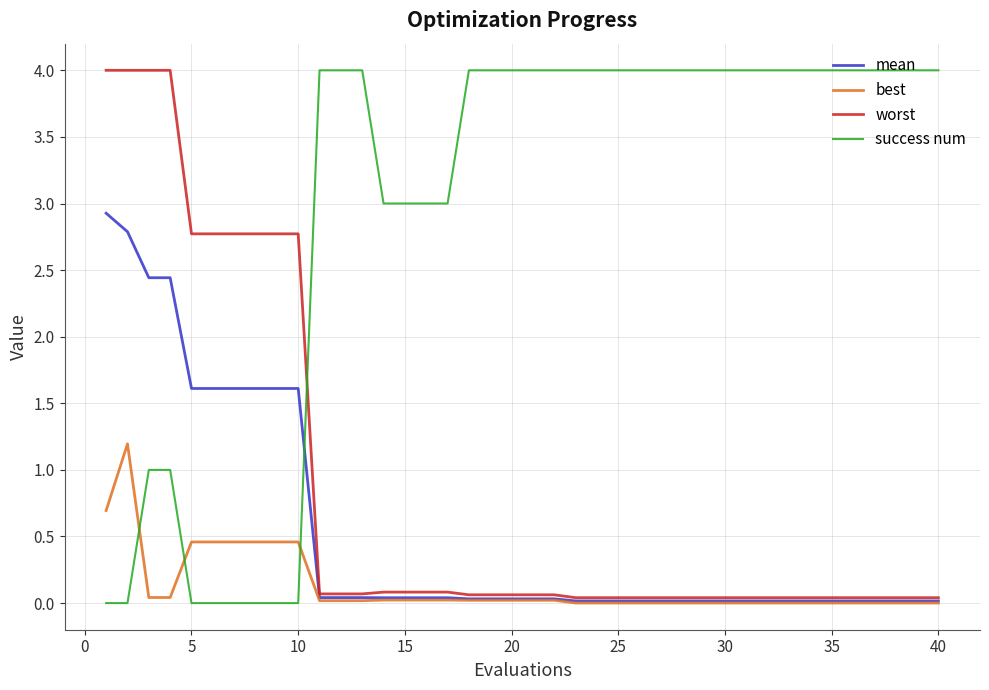

After their last crossing, which series has the higher values: worst or success num?

success num